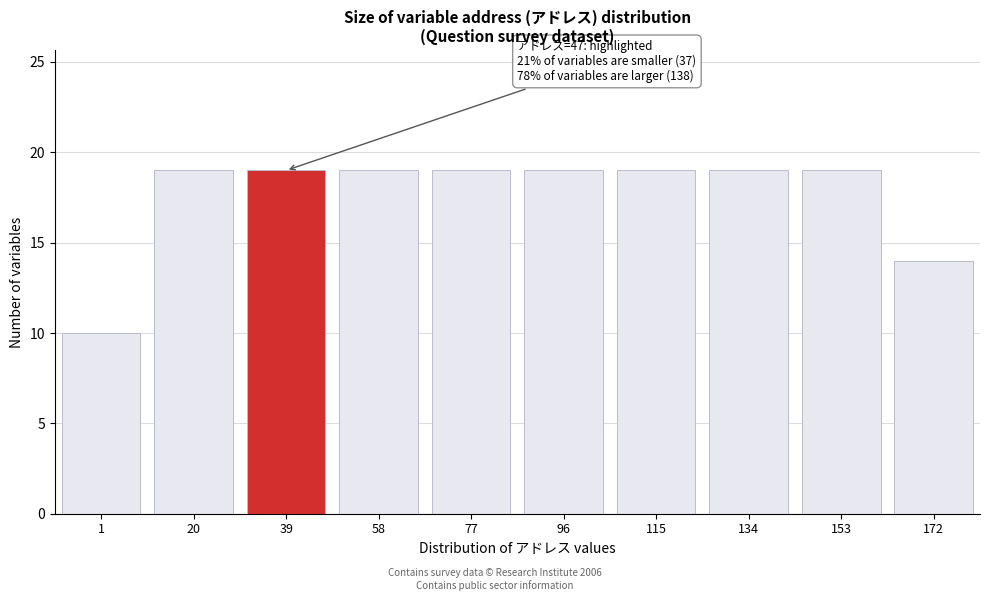

Reading left to right, list all the values displayed in this chart.

1=10	20=19	39=19	58=19	77=19	96=19	115=19	134=19	153=19	172=14